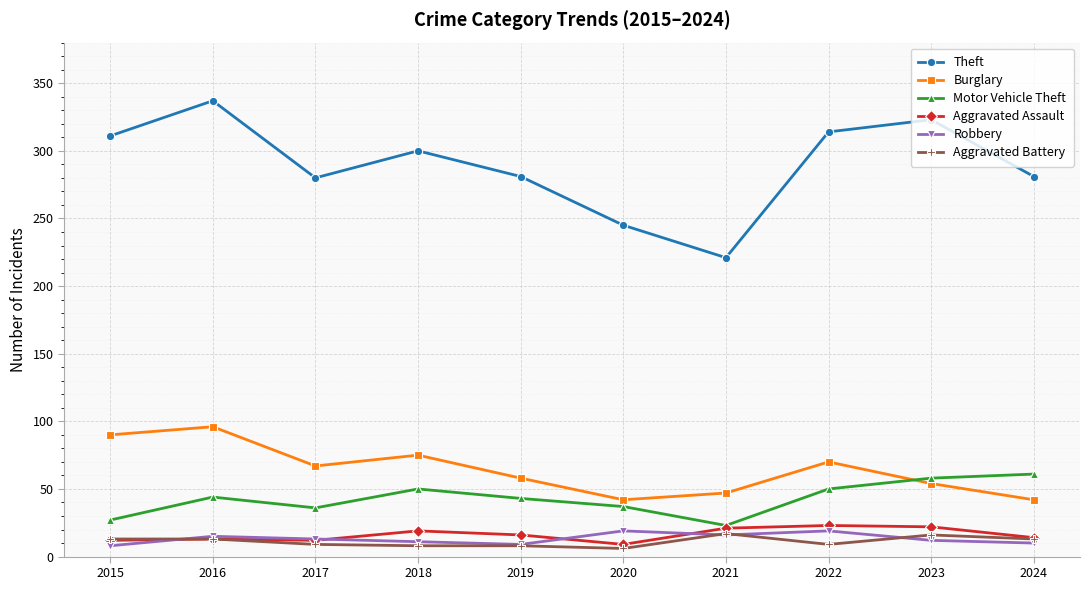

True or false: Robbery has more than 0 points higher than both neighbors.

True